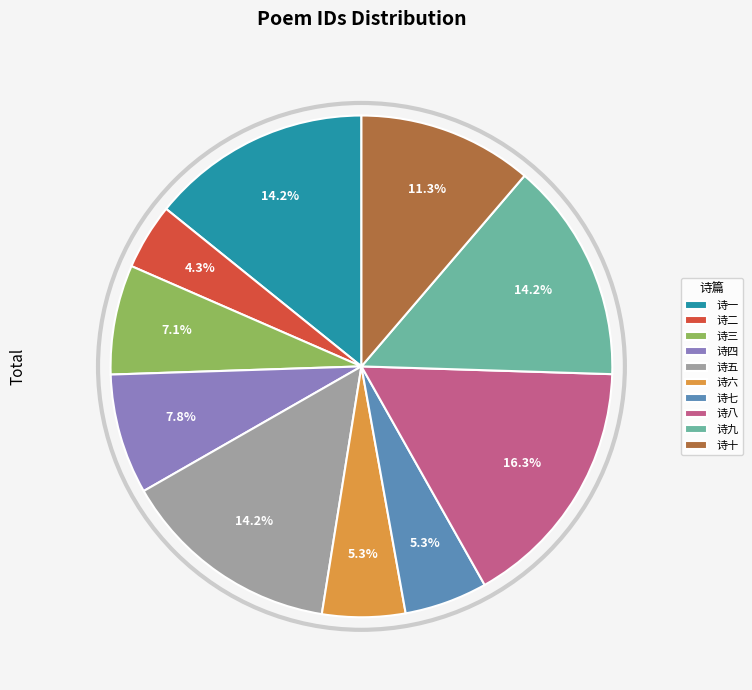

Combined, what portion of the pie is 诗四 and 诗九?

22.0%